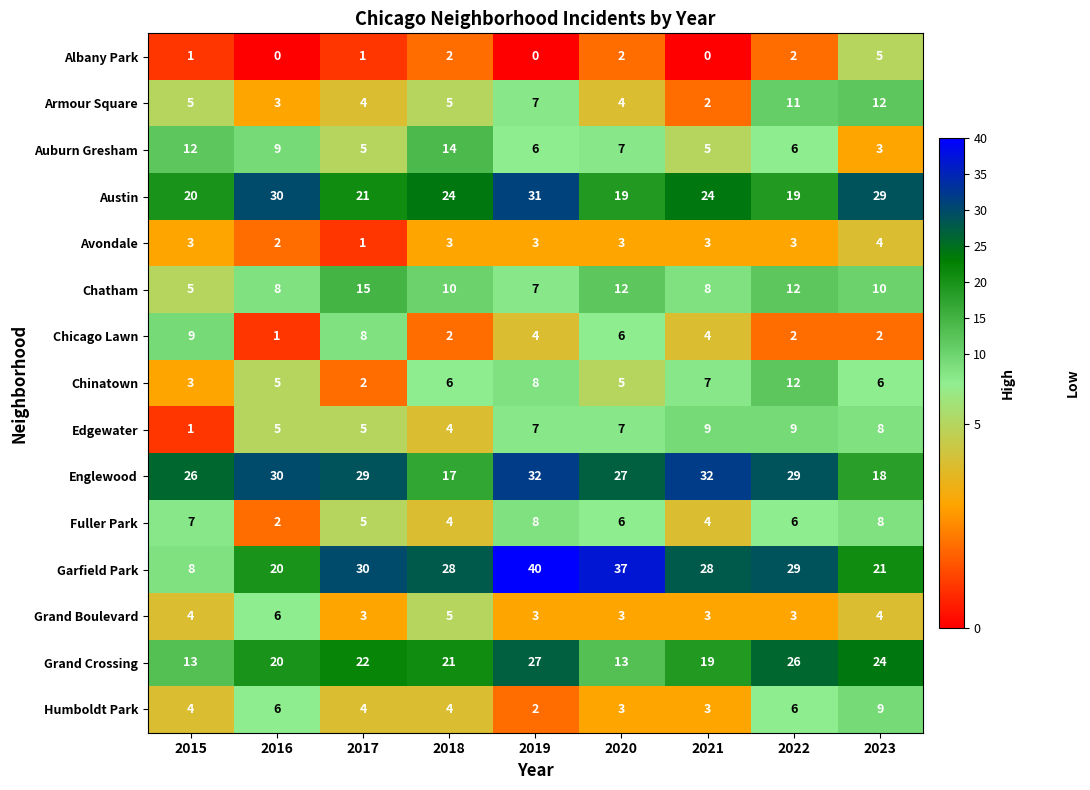

At which category is the sum across all series the highest?

2019